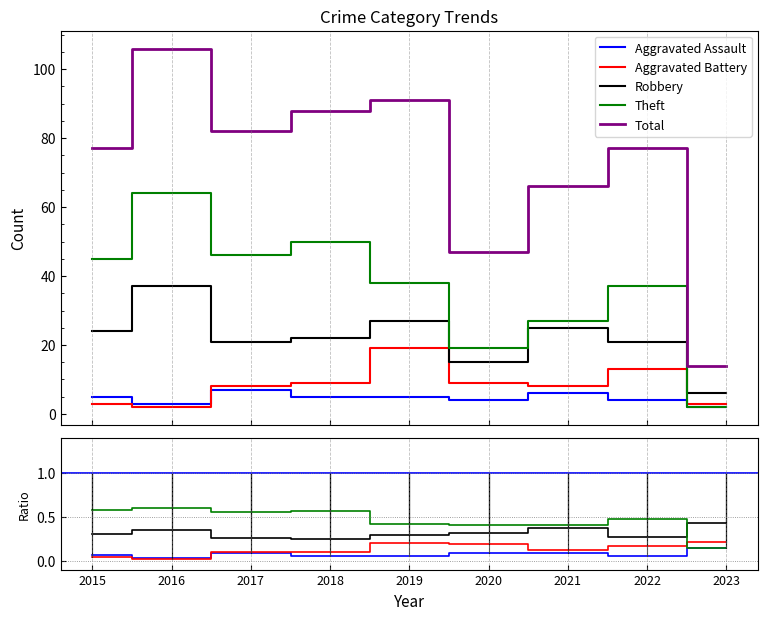

The Aggravated Battery series shows 0.2 at 2018. True or false?

False